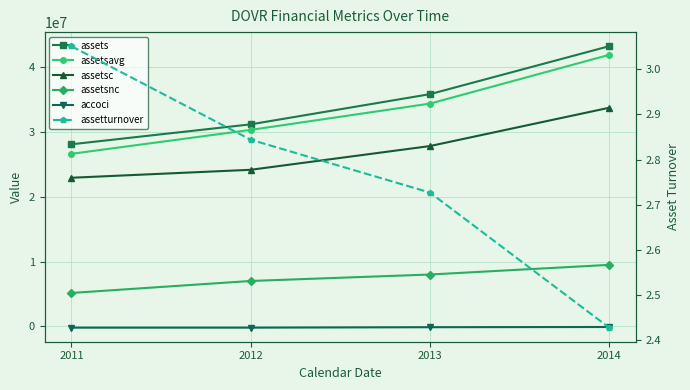

What is the difference between the highest and lowest values at 2012?

31400539.0